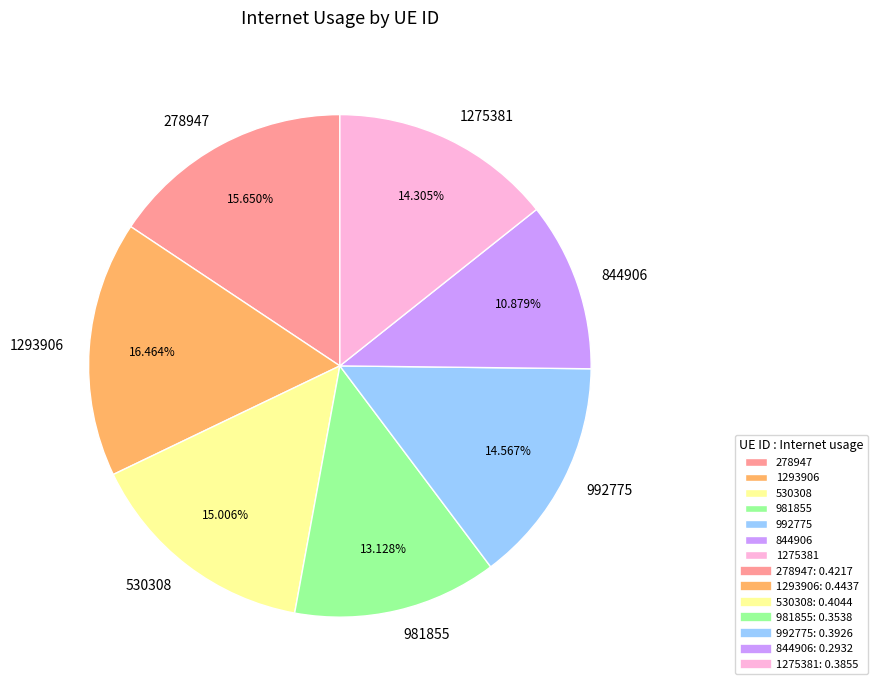

True or false: 981855 accounts for 4% of the total.

False